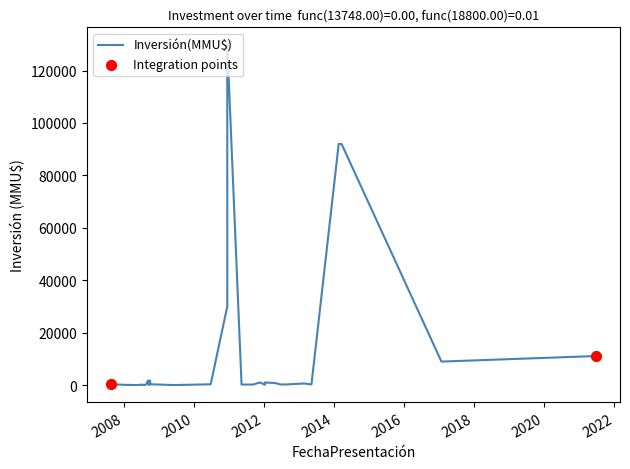

What is the ratio of the value at 17/04/2021 to the value at 21/02/2017?

1.2